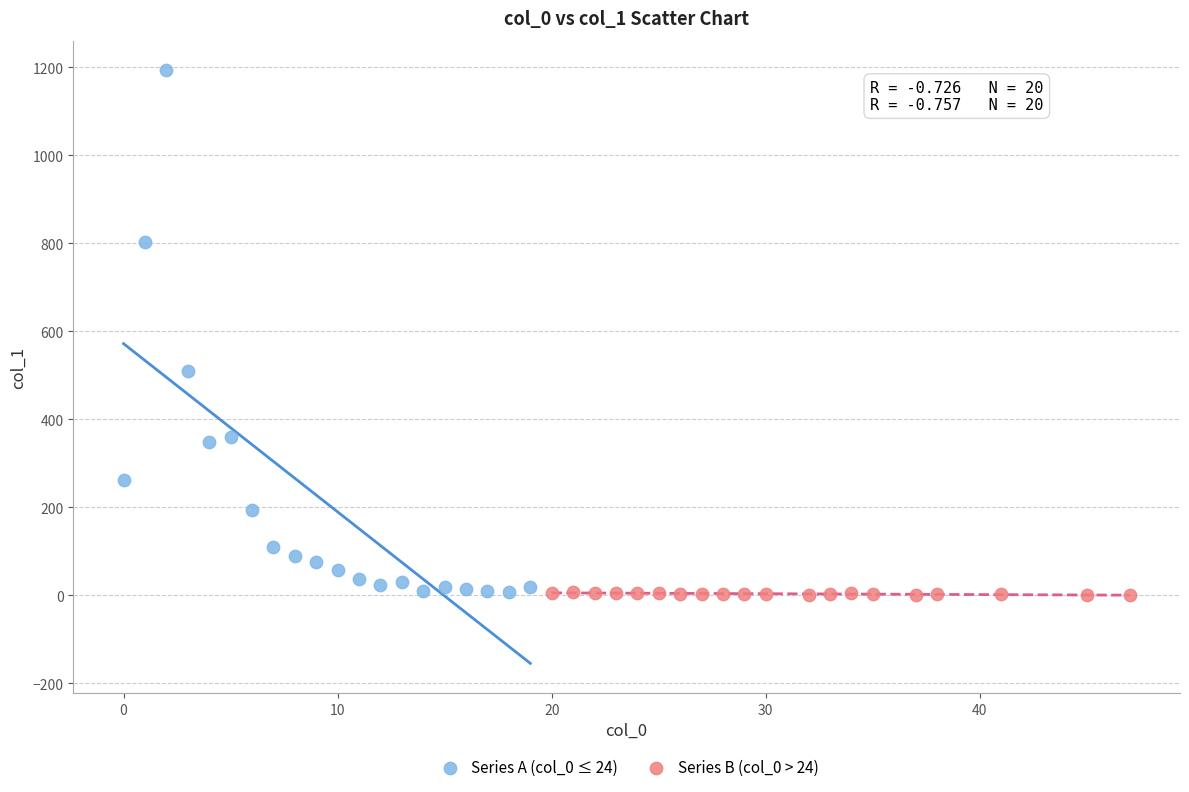

Which series contains the highest Y value?

Series A (col_0 ≤ 24)